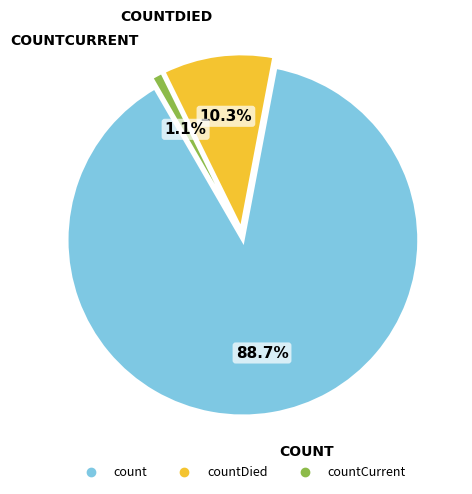

Is there any slice that represents more than half of the pie?

Yes